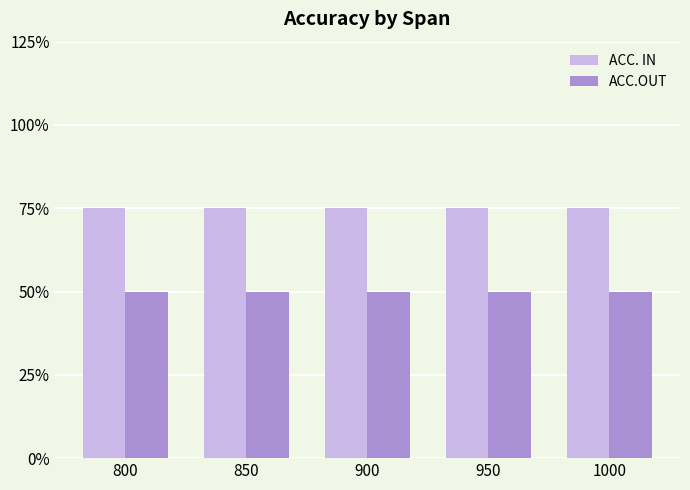

List the series in order of their overall mean, highest first.

ACC. IN, ACC.OUT